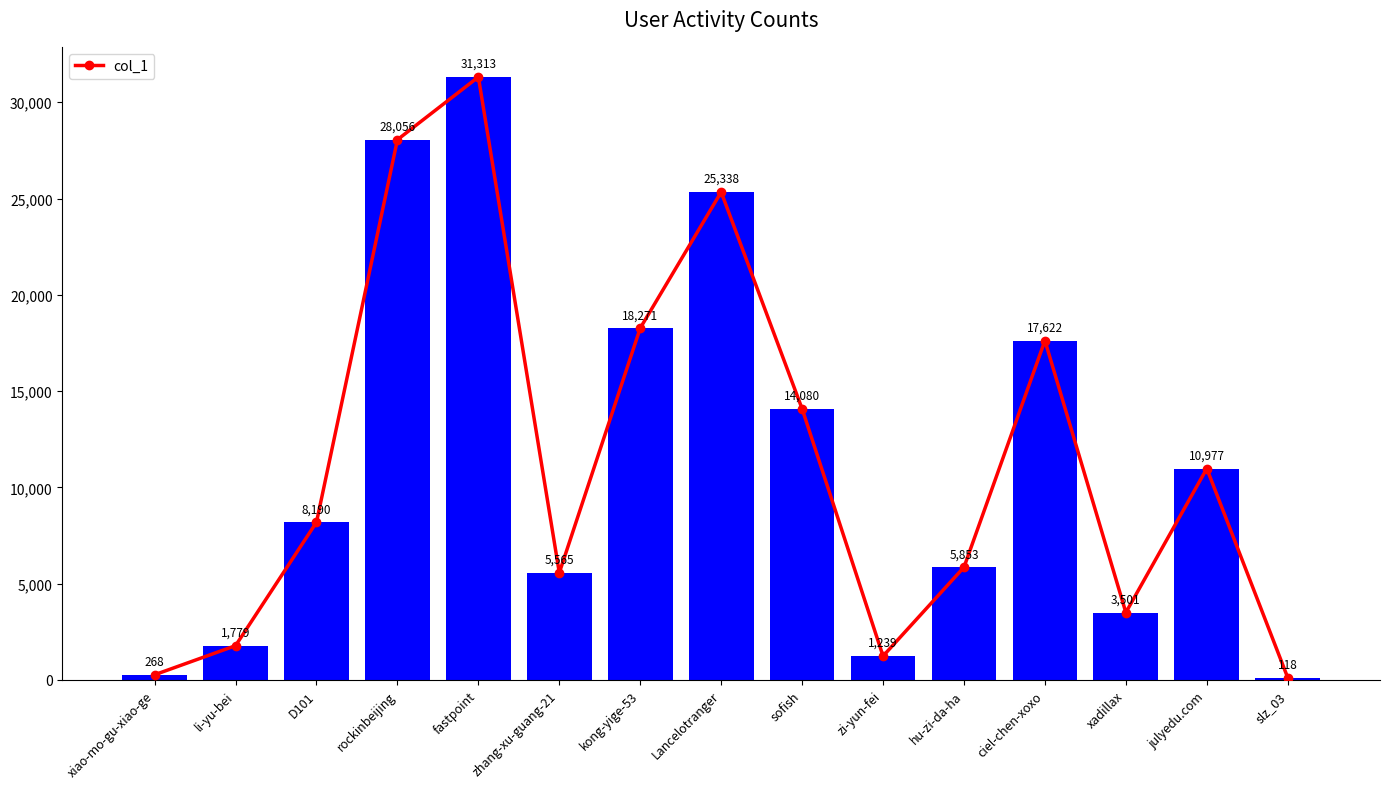

What is the smallest value displayed?

118